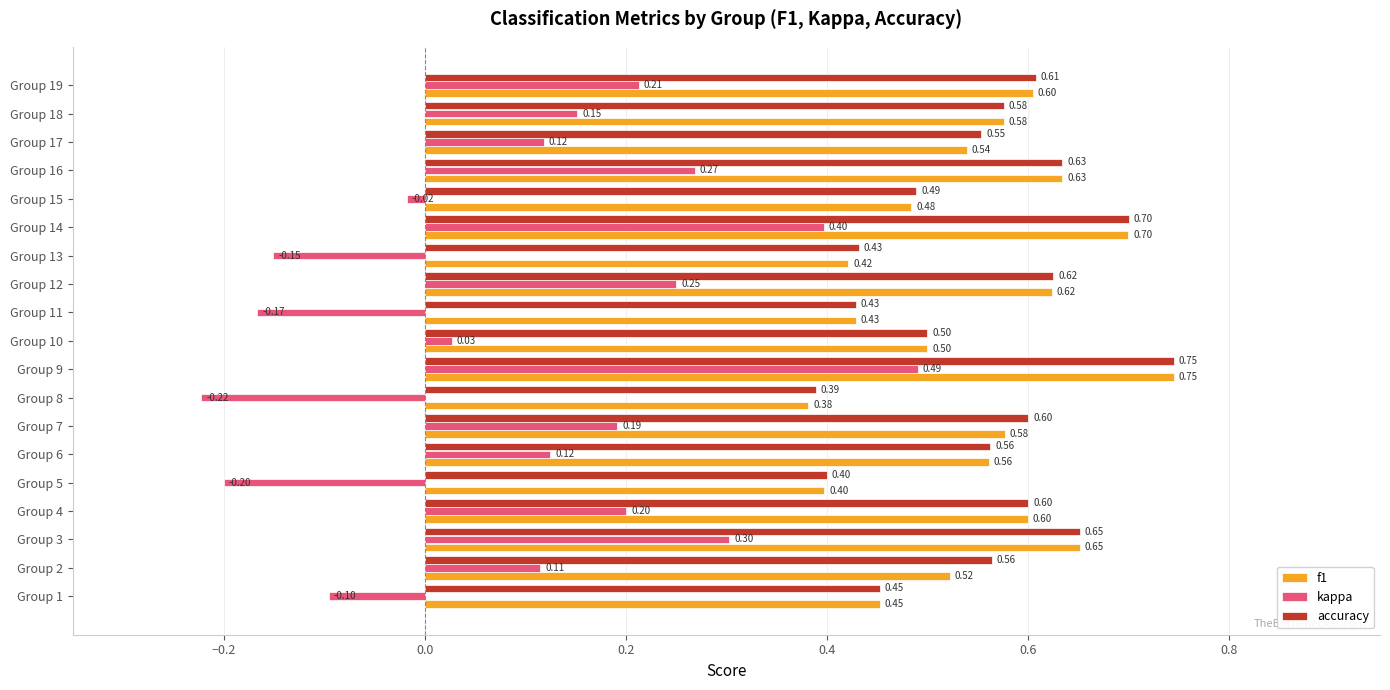

How many series are shown in this chart?

3